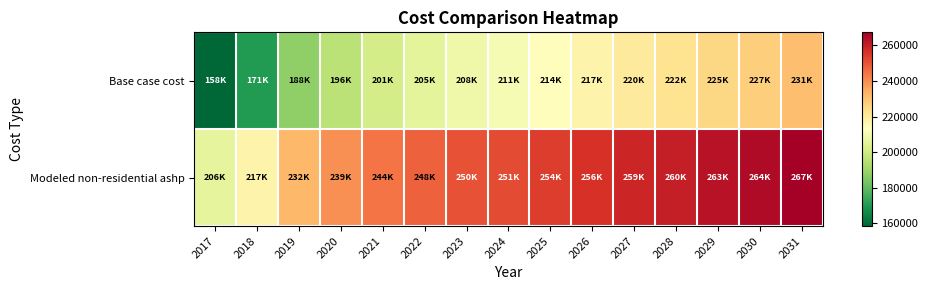

At which category does the chart reach its peak across all series?

2031